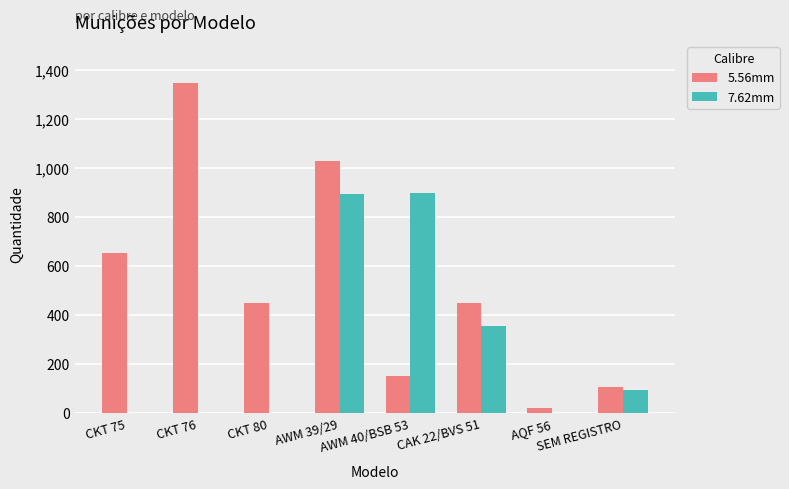

Which category has the highest value across all series?

CKT 76